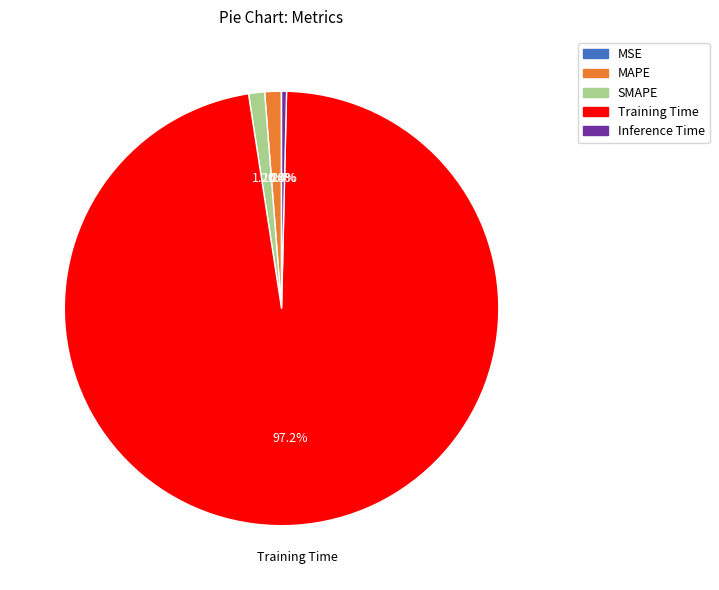

To the nearest percent, what is the average slice percentage?

20%